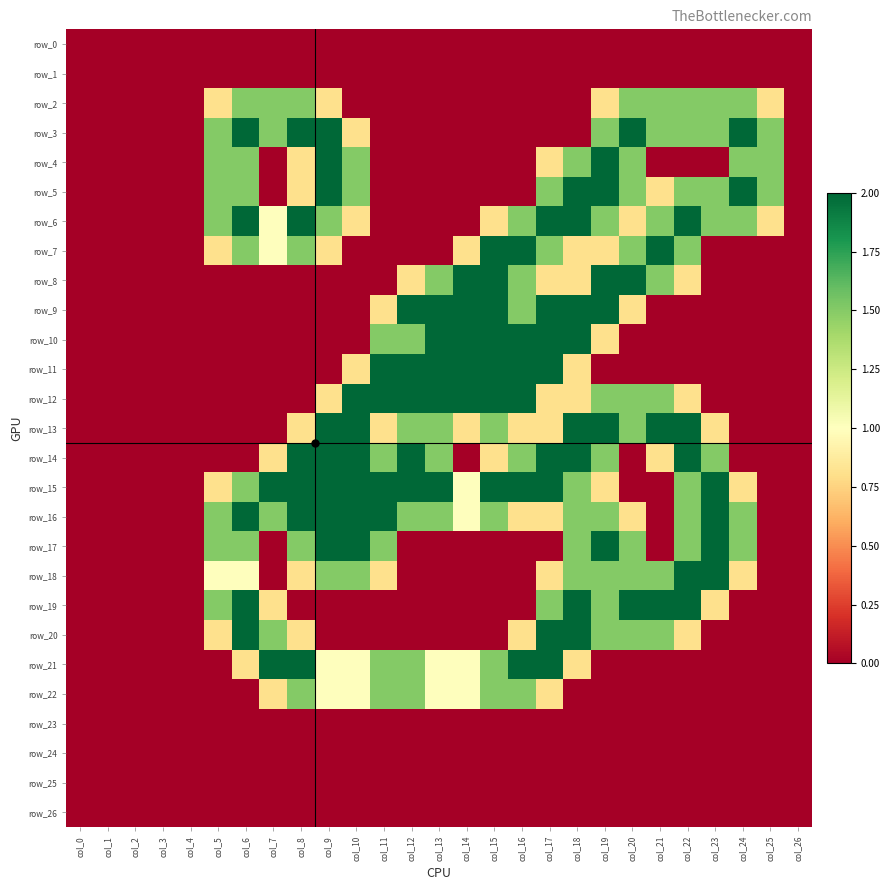

What is the greatest value displayed?

2.0